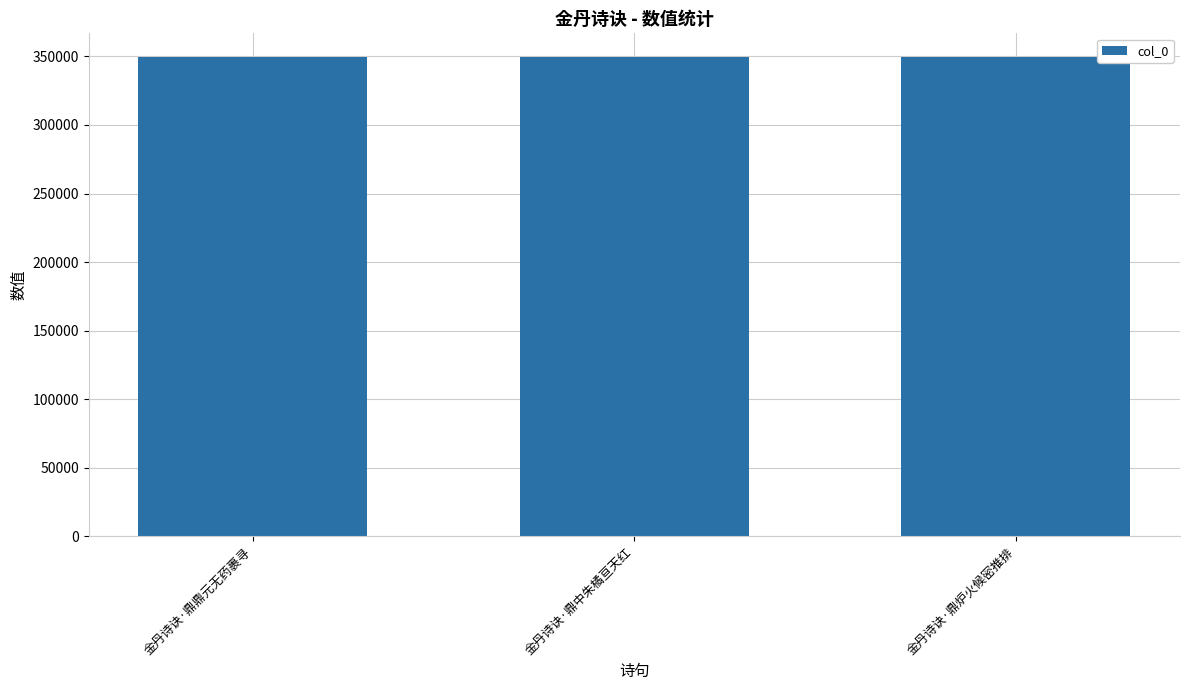

The value at 金丹诗诀·鼎鼎元无药裹寻 is 518612. True or false?

False